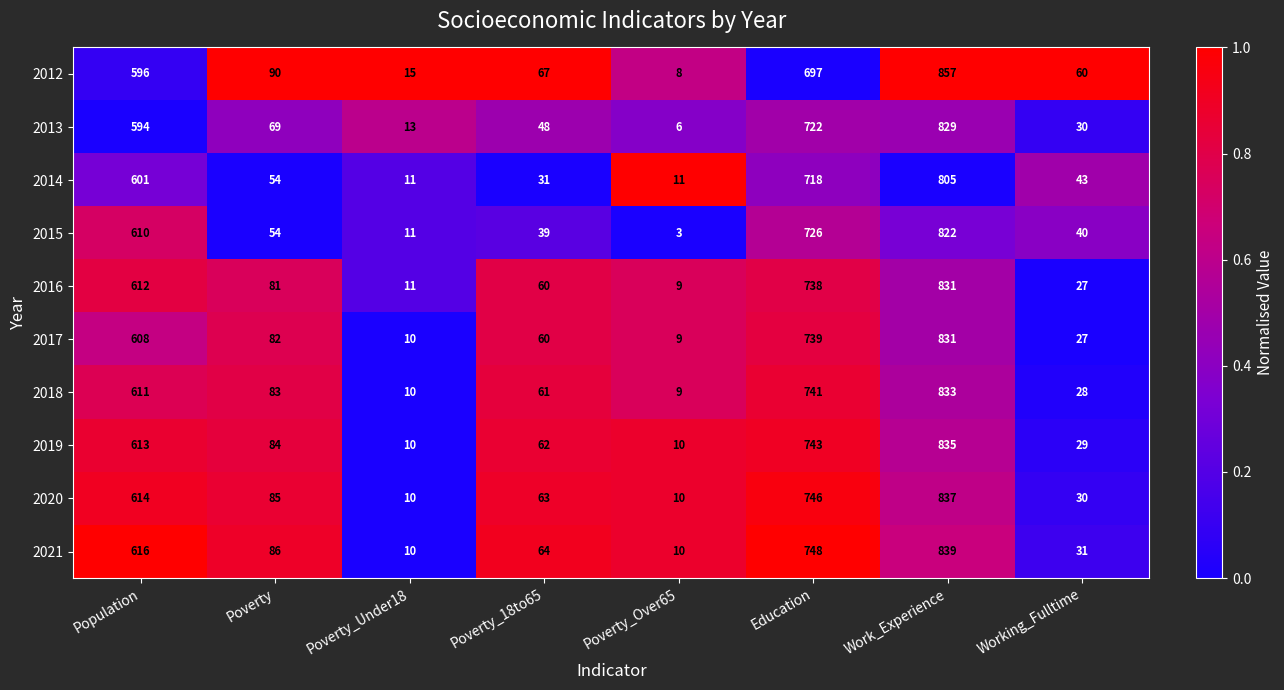

True or false: 2015 has a value of 10 at Poverty_18to65.

False